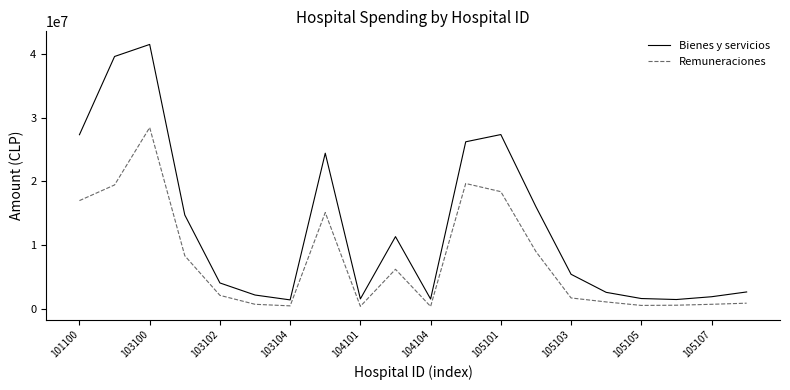

What is the greatest value displayed?

41466624